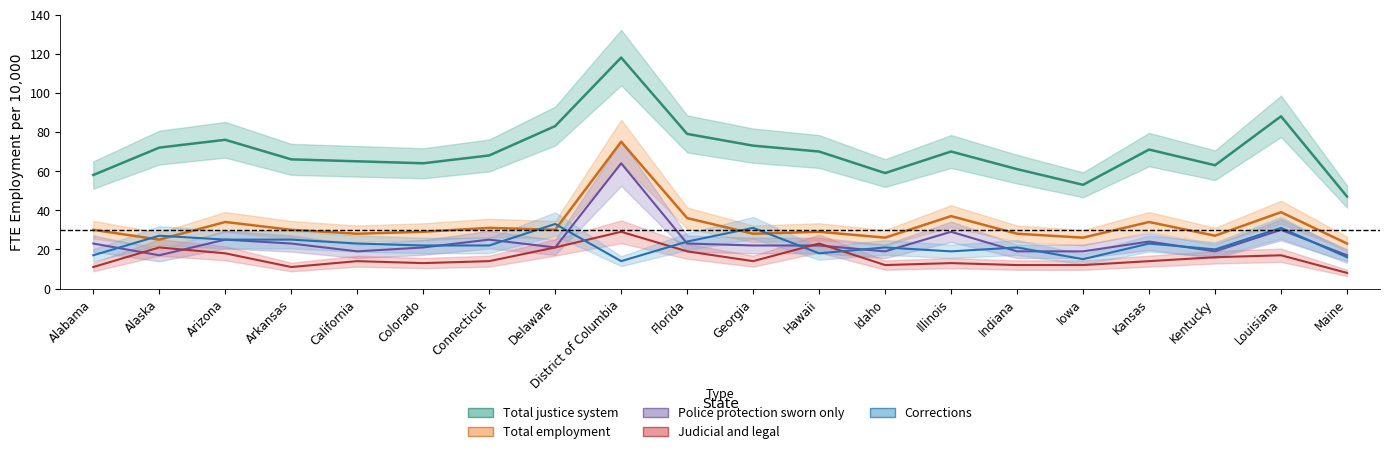

Is it true that Total employment equals 19 at Arkansas?

False